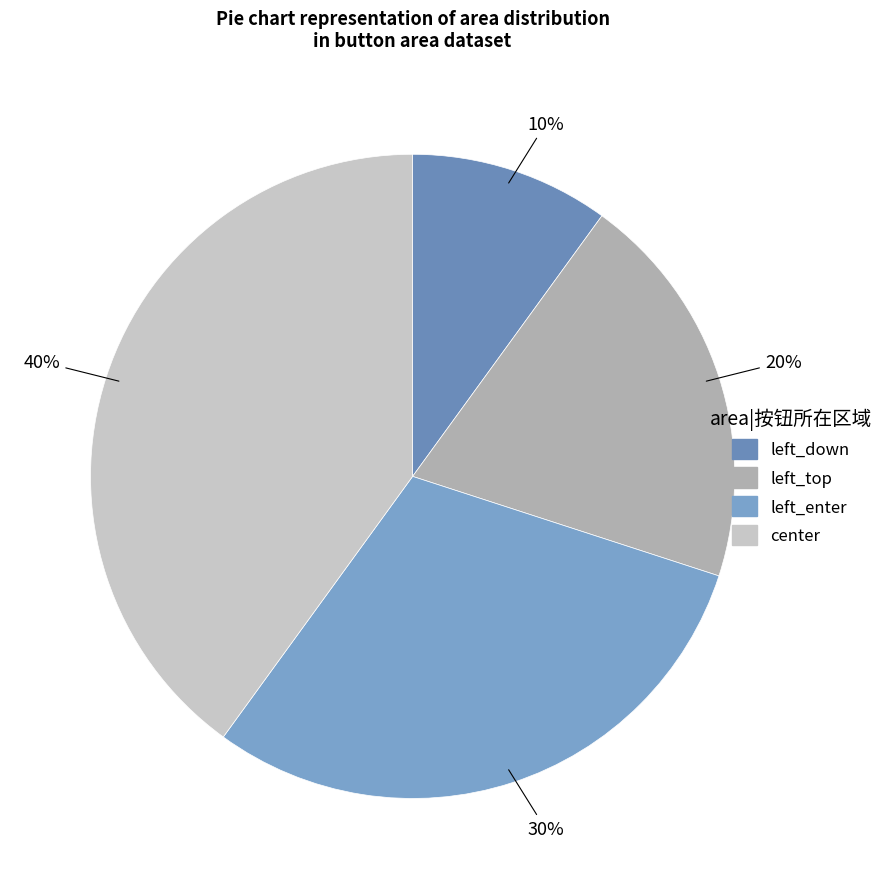

To the nearest percent, what is the difference between the largest and smallest slice percentages?

30%